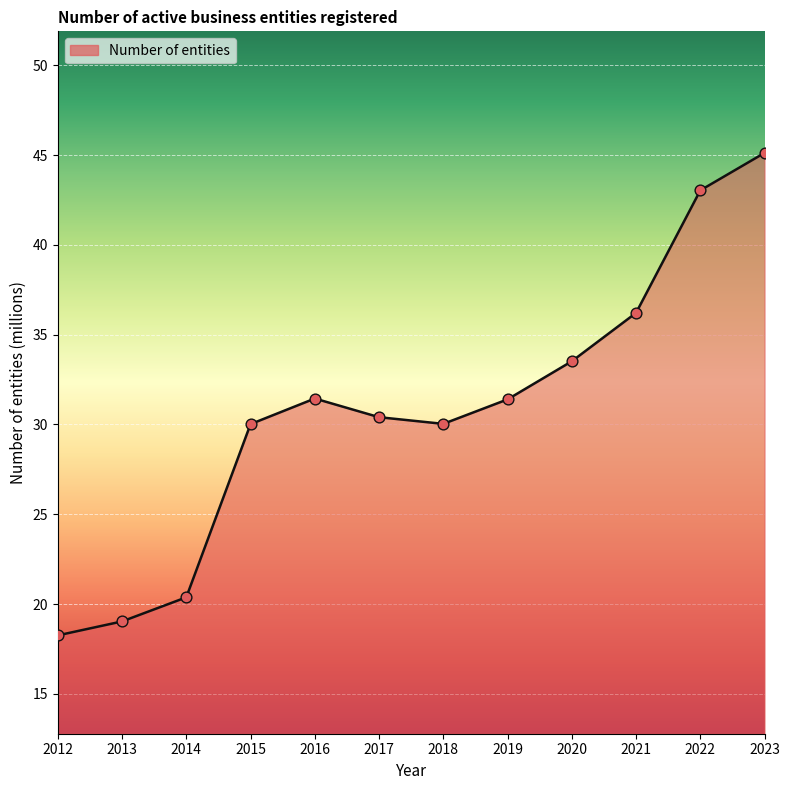

Approximately how many times larger is the value at 2022 compared to 2018?

1.4